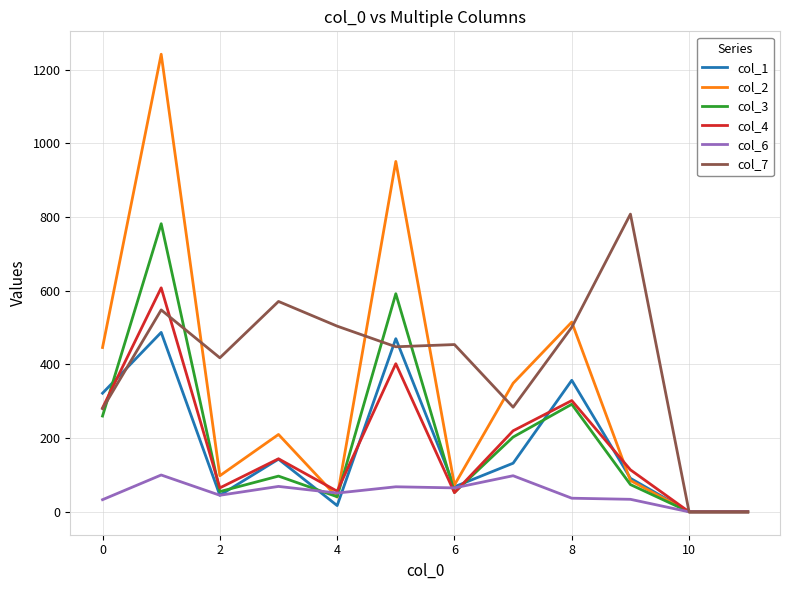

Which series has the widest spread of values?

col_2